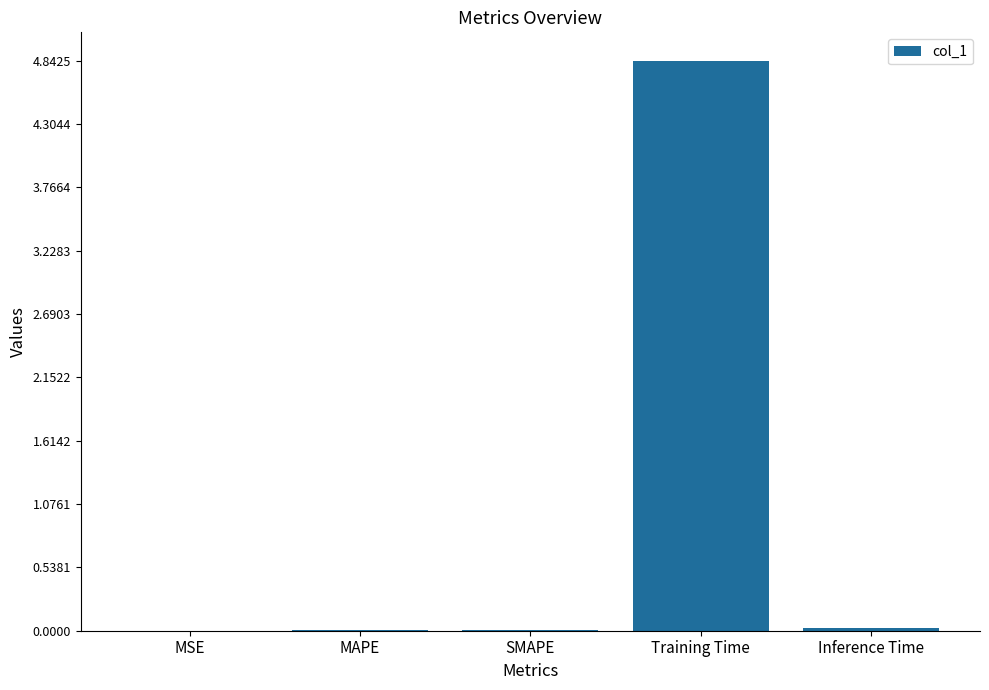

Which label corresponds to the largest value in the chart?

Training Time